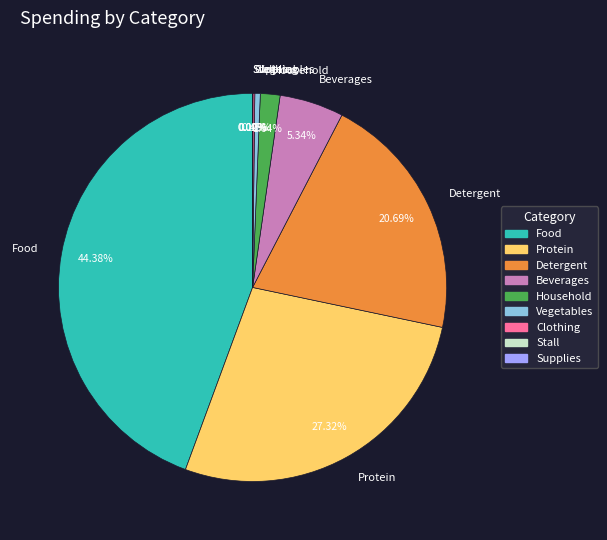

Which category has the biggest portion of the pie?

Food